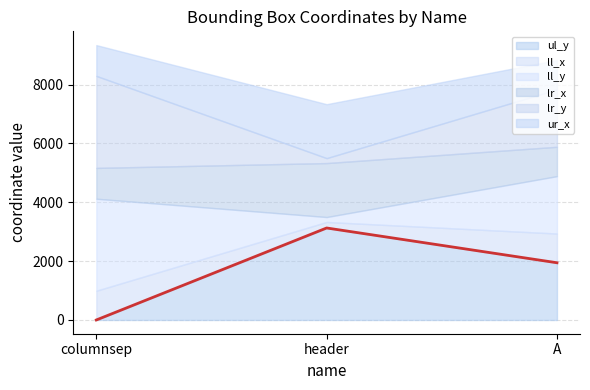

At how many categories does at least one series exceed 221?

3